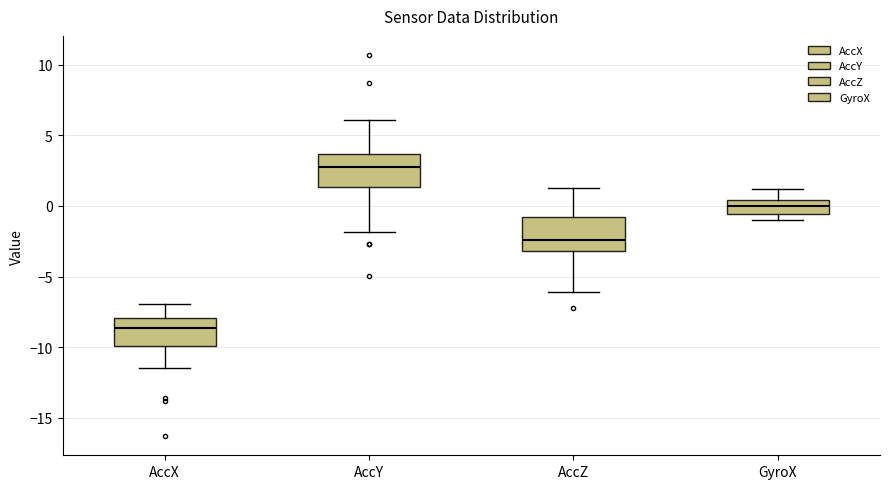

Reading left to right, transcribe this box plot: for each box, give where its median line is, the range the box spans, and where its two whiskers end, as read against the y-axis. The values are not printed on the chart, so give them approximately, as read against the axis.

AccX: median -8.5, box -10.0 to -8.0, whiskers -11.5 to -7.0
AccY: median 3.0, box 1.5 to 3.5, whiskers -2.0 to 6.0
AccZ: median -2.5, box -3.0 to -1.0, whiskers -6.0 to 1.0
GyroX: median 0.0, box -0.5 to 0.5, whiskers -1.0 to 1.0